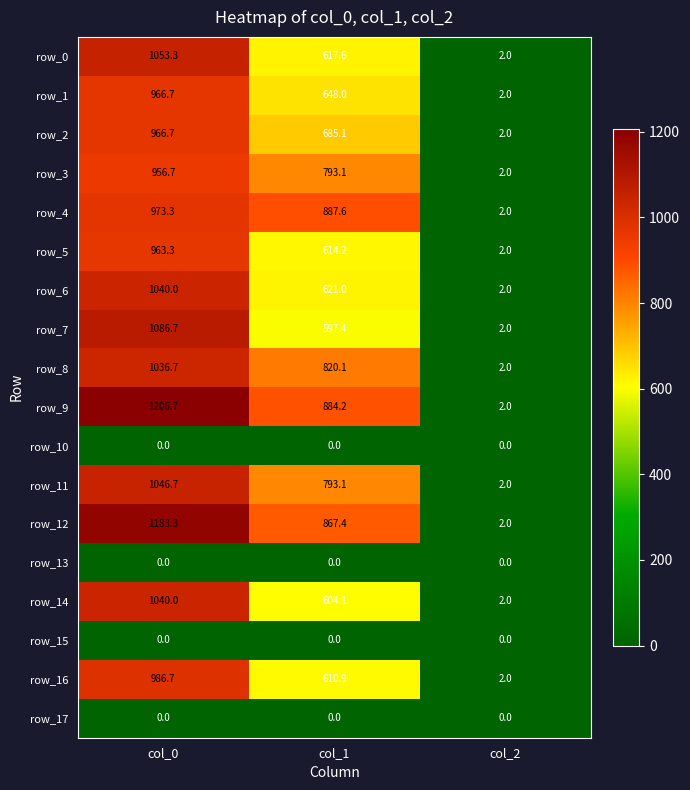

What is the maximum value shown in the chart?

1206.7